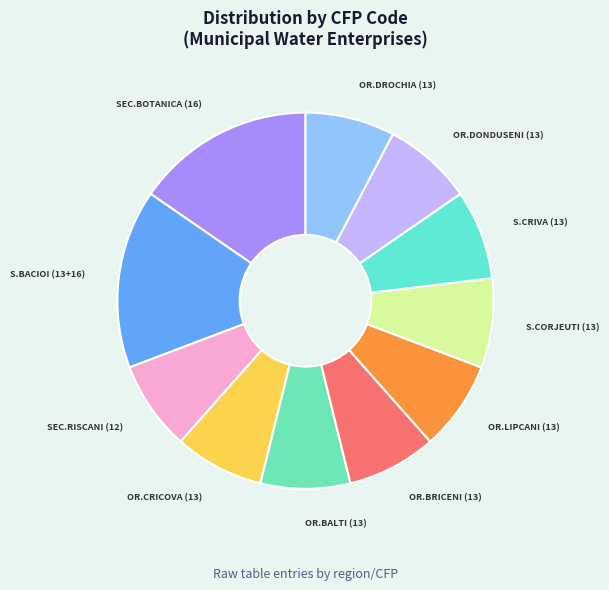

True or false: OR.BALTI (13) accounts for 8% of the total.

True